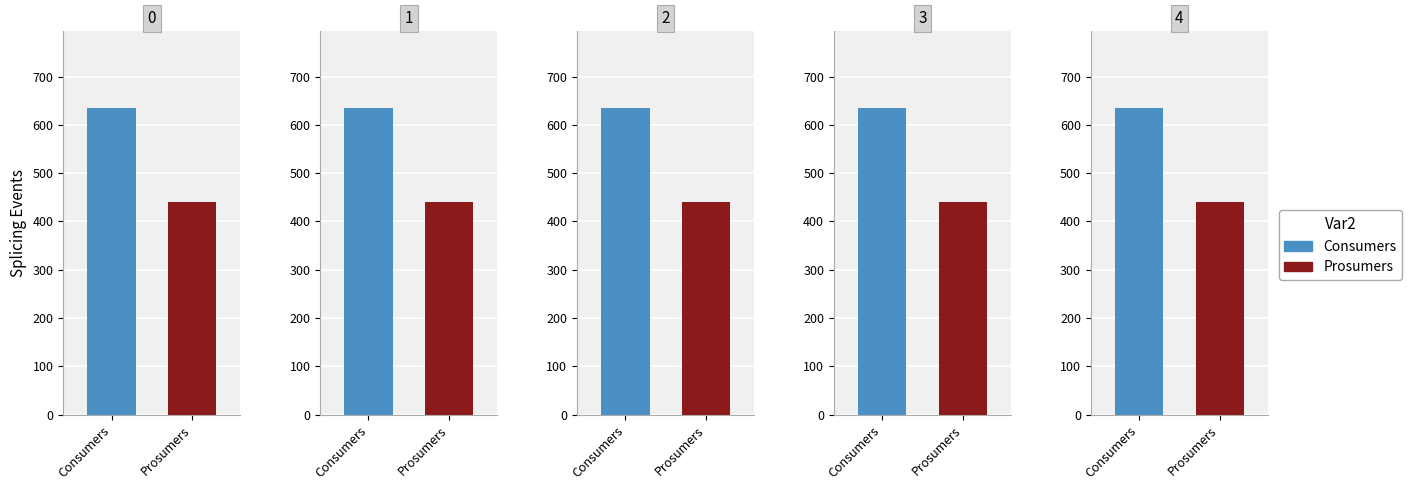

Which series has the largest total across all categories?

Consumers